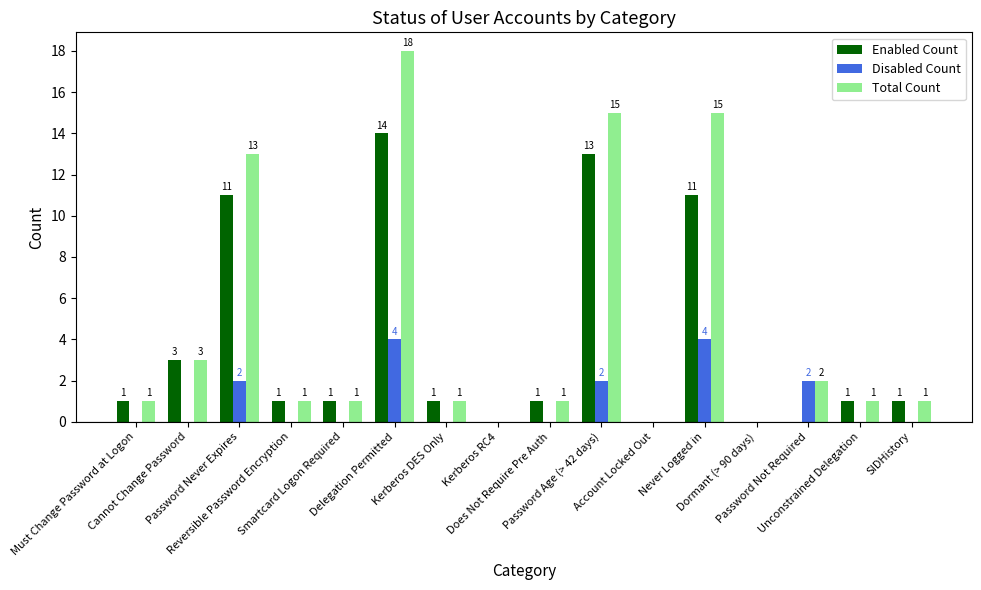

How many positive values does the Total Count series have?

13